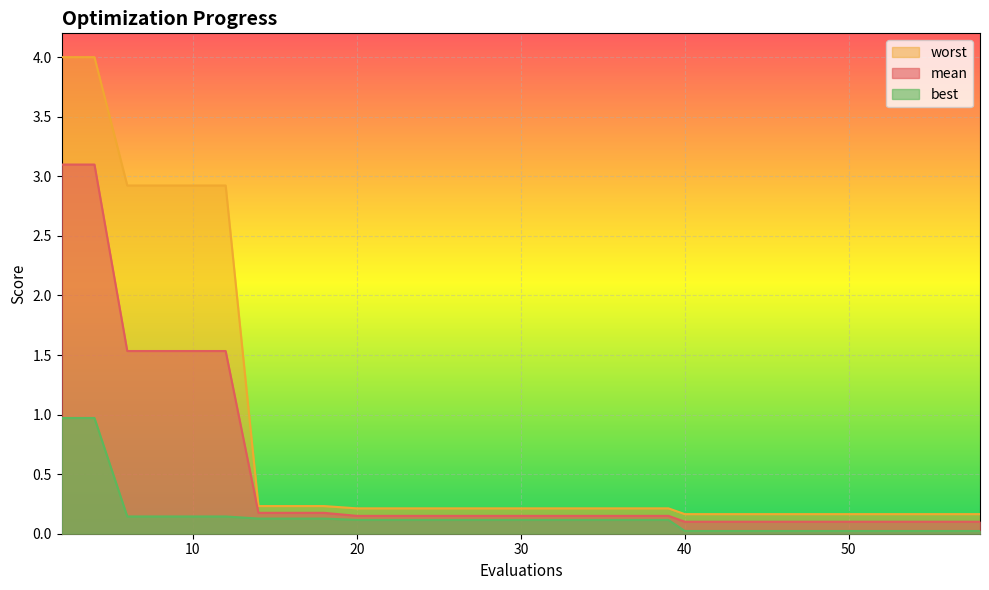

How many lines are shown in the chart?

3